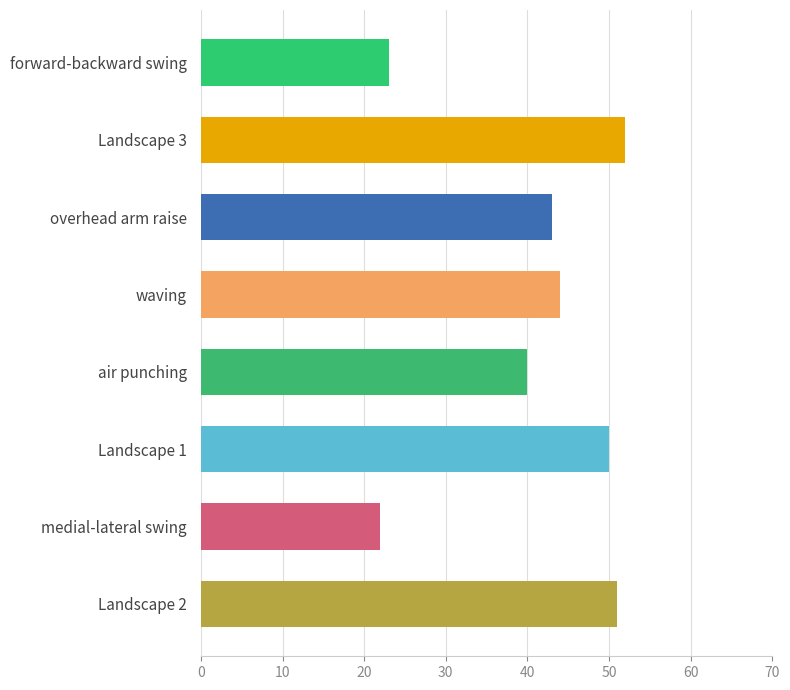

List the labels in order of value, smallest first.

medial-lateral swing, forward-backward swing, air punching, overhead arm raise, waving, Landscape 1, Landscape 2, Landscape 3